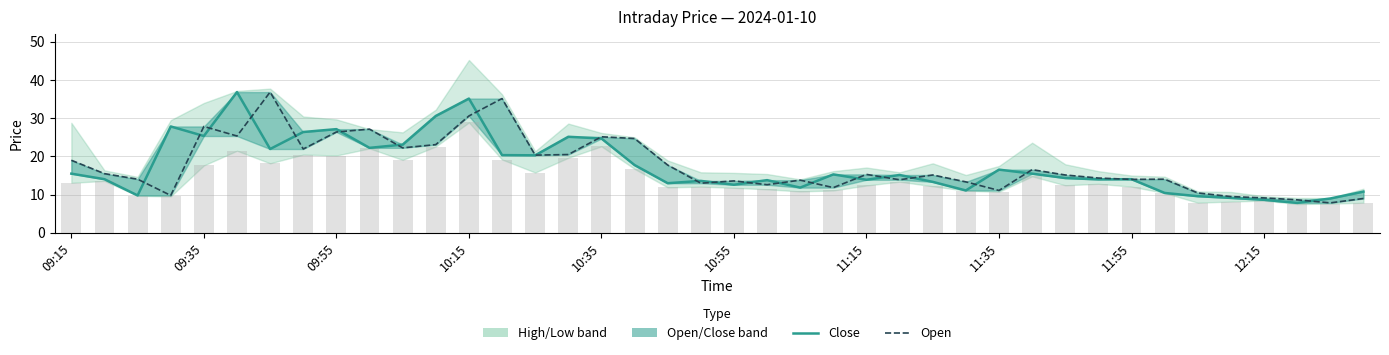

What is the sum of all close values?

697.9